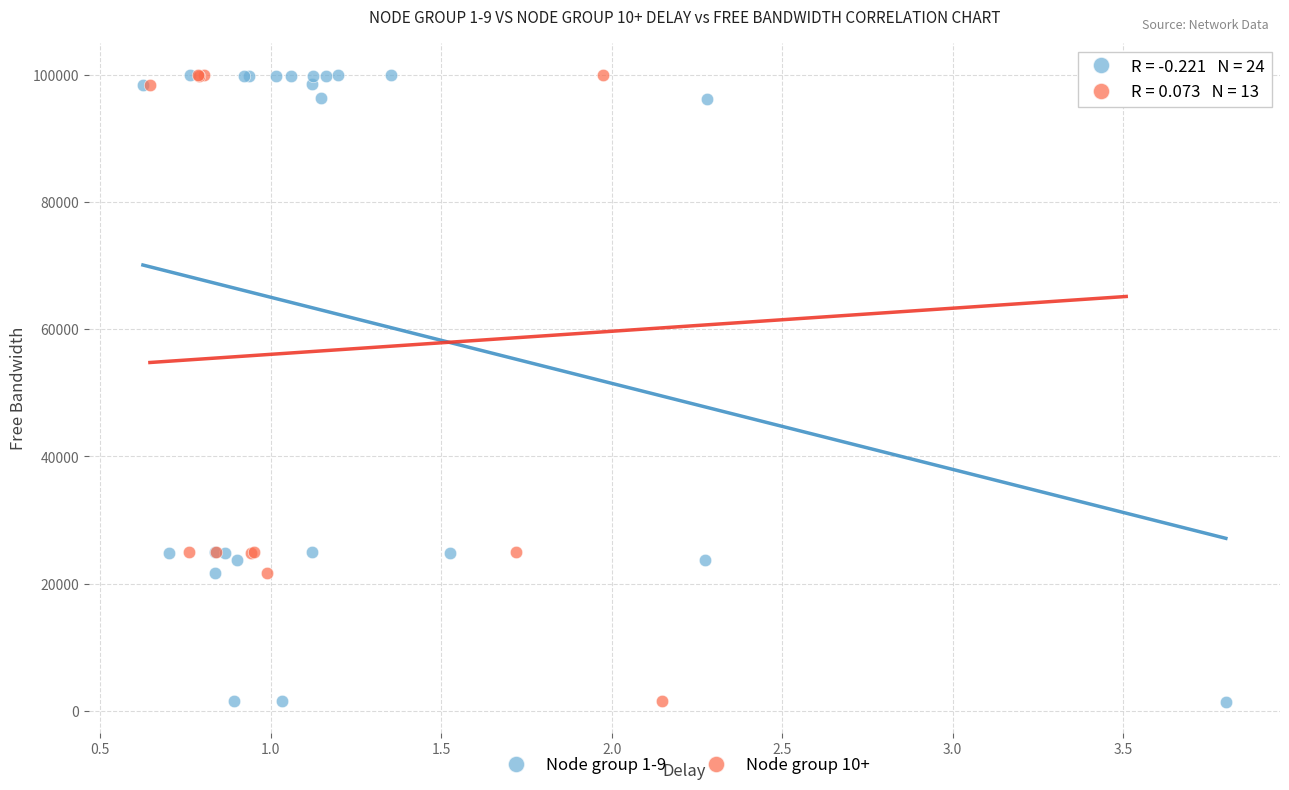

What are all the series names shown in the legend?

Node group 1-9, Node group 10+